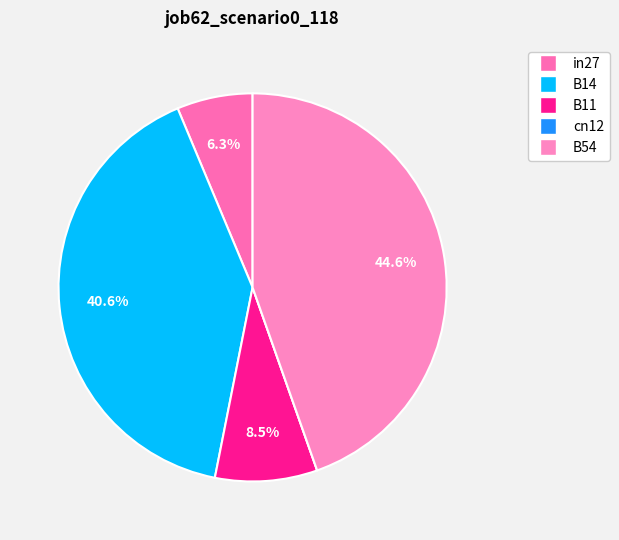

Is there any slice that represents more than half of the pie?

No